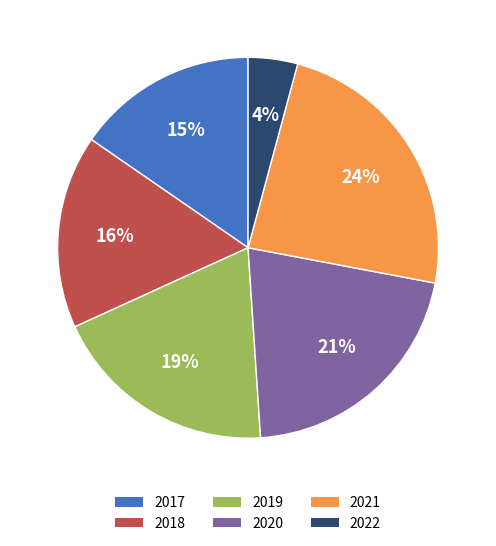

Rank the categories by value from highest to lowest.

2021, 2020, 2019, 2018, 2017, 2022